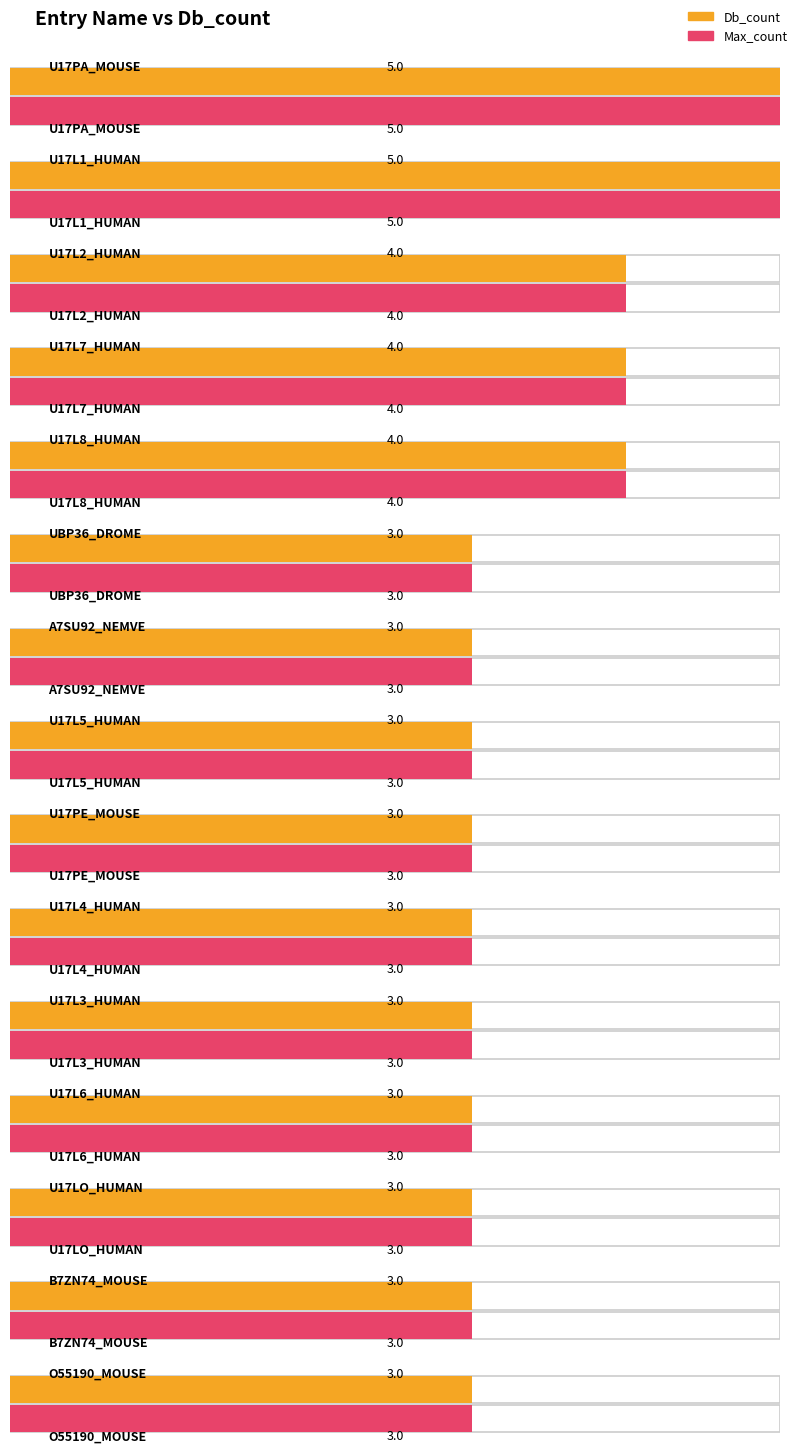

What is the label of the 15th bar from the right?

U17PA_MOUSE